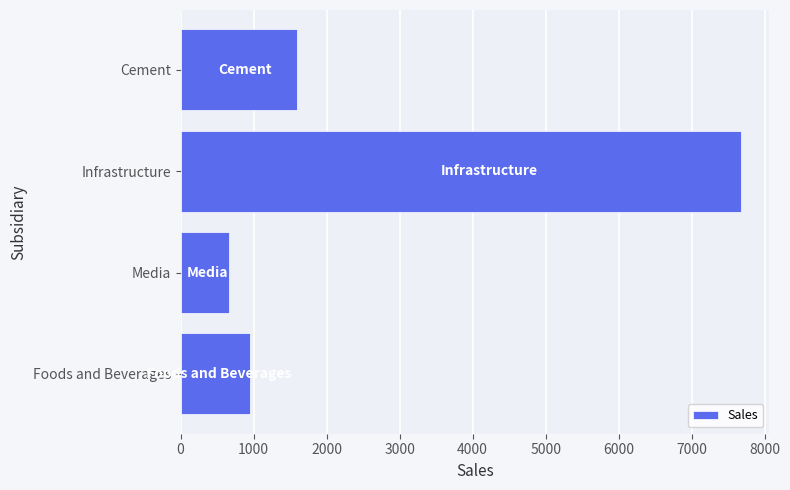

Between Foods and Beverages and Cement, which is larger?

Cement